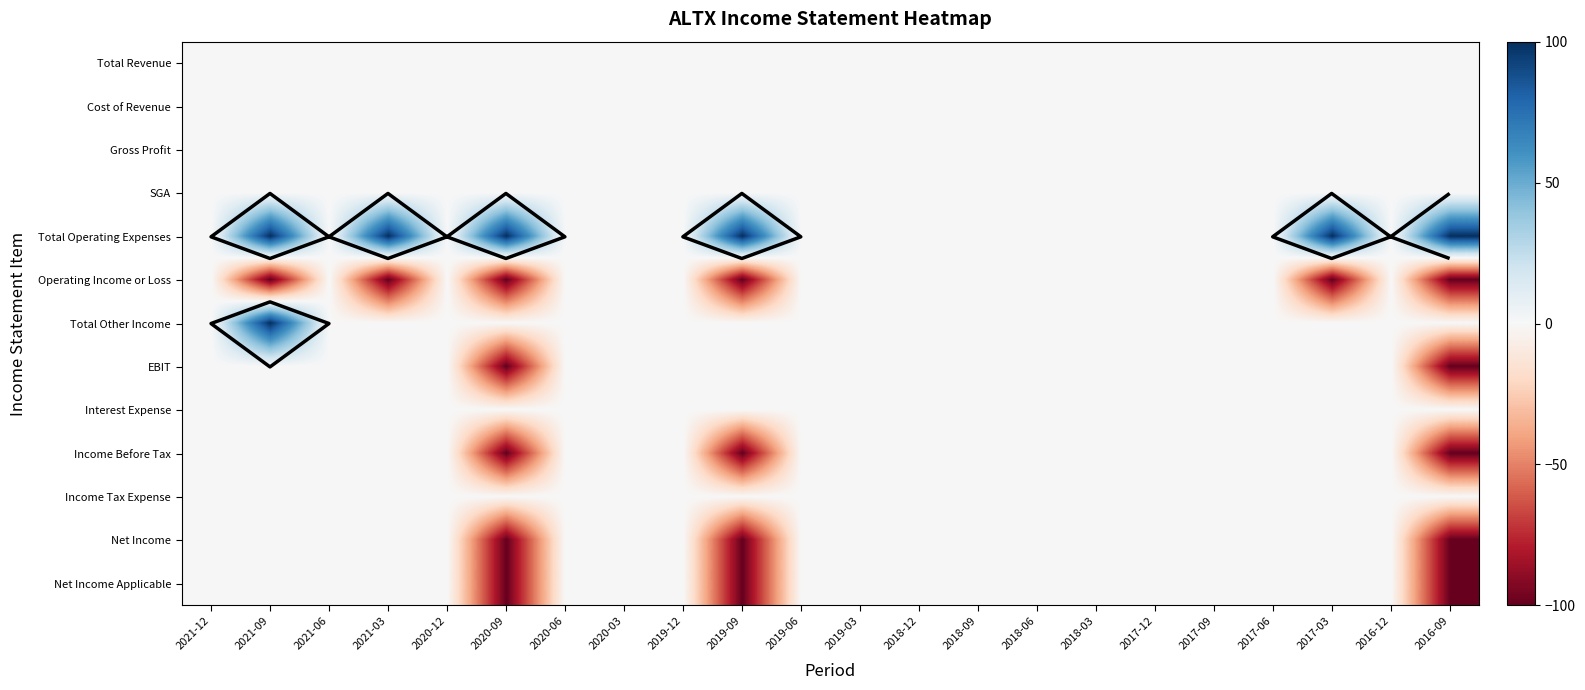

What is the average value of the Net Income series?

-14